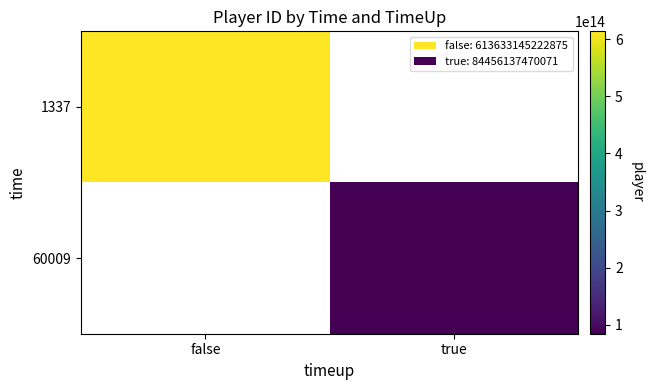

At how many categories does at least one series exceed 545276290752590?

1